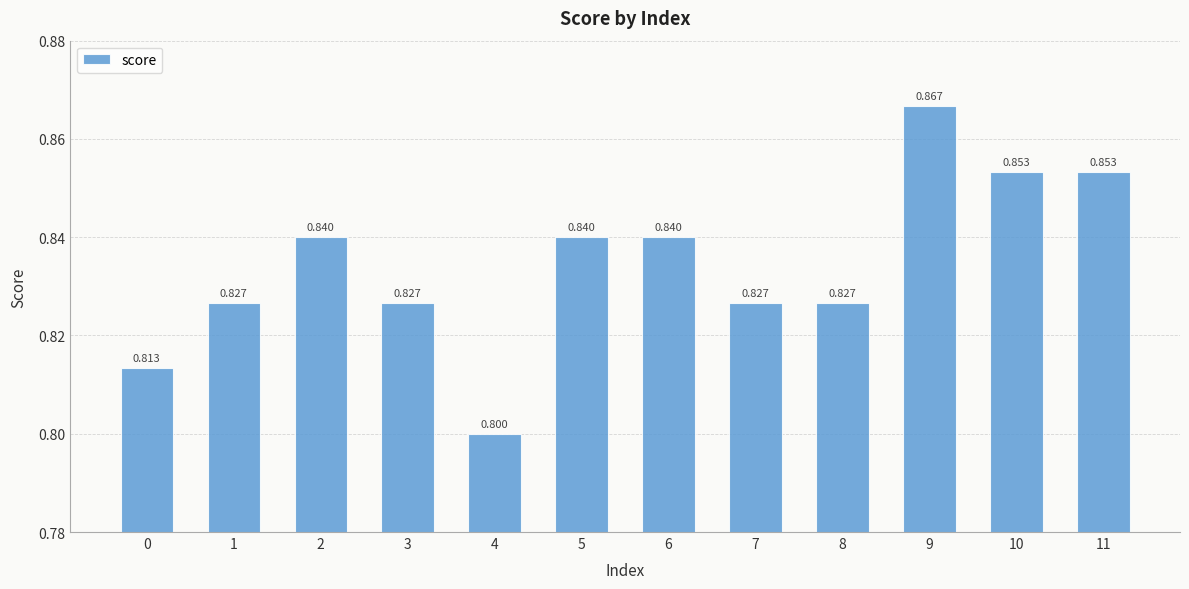

Reading left to right, transcribe all the data shown in this chart.

0.8	0.8	0.8	0.8	0.8	0.8	0.8	0.8	0.8	0.9	0.9	0.9